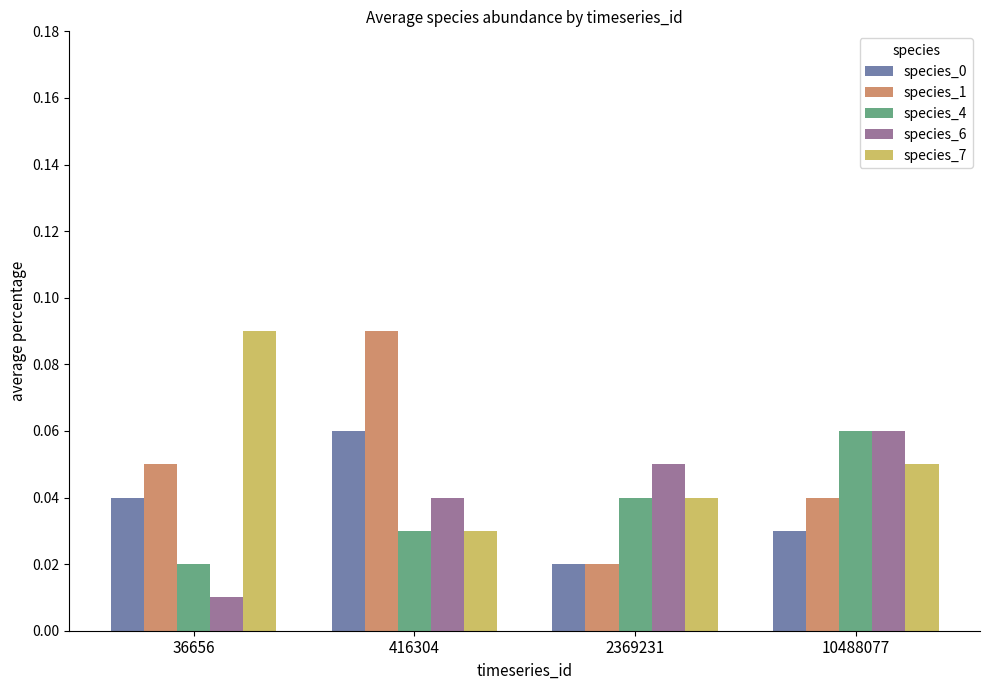

Count the number of data series in this chart.

5